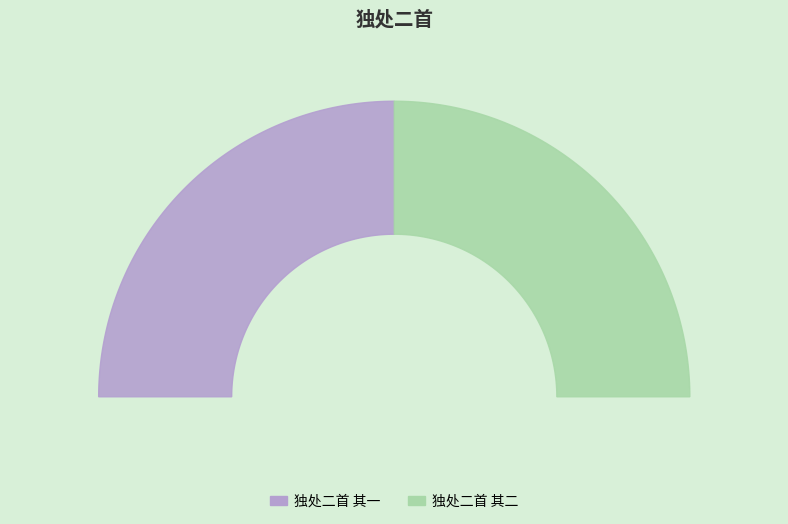

Count the number of slices in the pie.

2